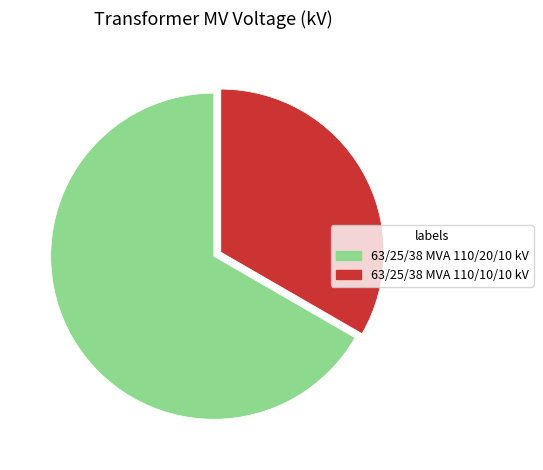

Which slice is the largest?

63/25/38 MVA 110/20/10 kV